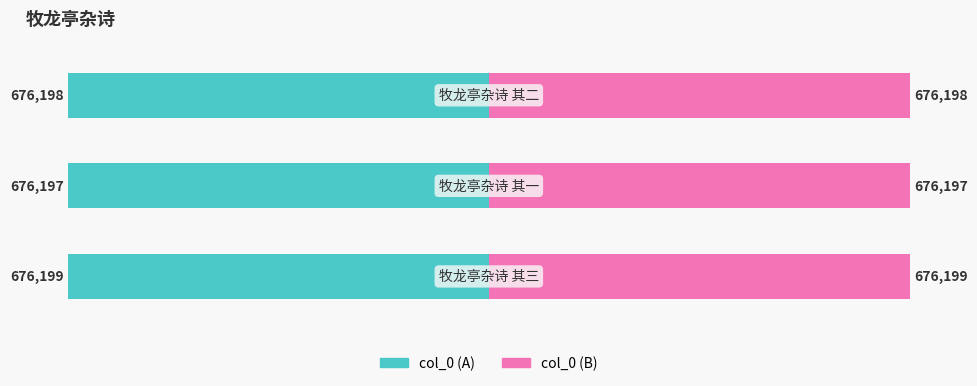

Reading right to left, transcribe all the data shown in this chart.

col_0 (left): 2=-50.0	1=-50.0	0=-50.0
col_0 (right): 2=50.0	1=50.0	0=50.0